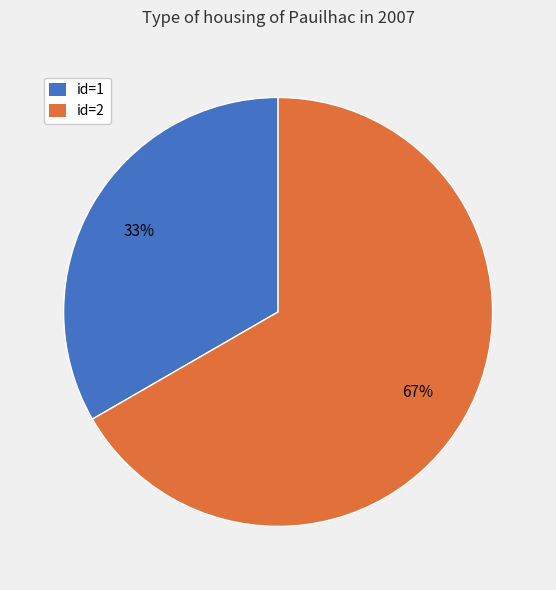

The id=1 slice represents 28% of the pie. True or false?

False